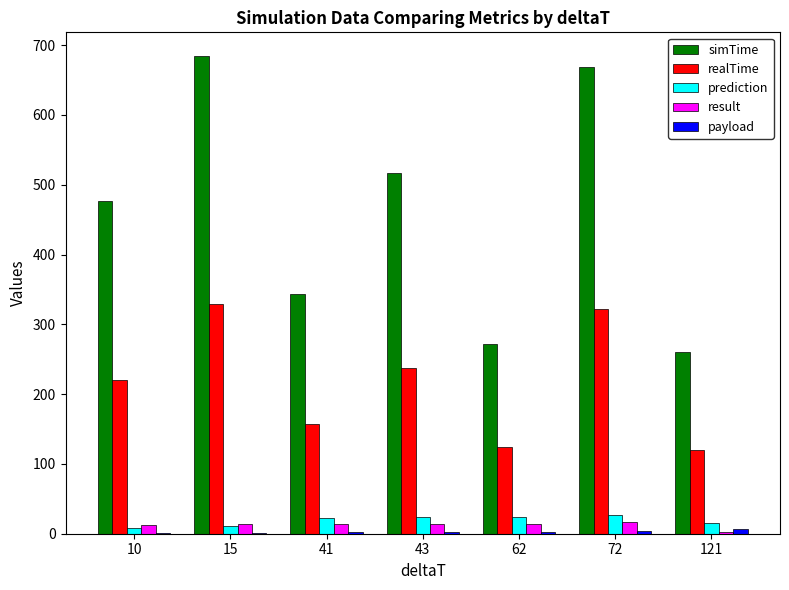

Which series has the largest total across all categories?

simTime